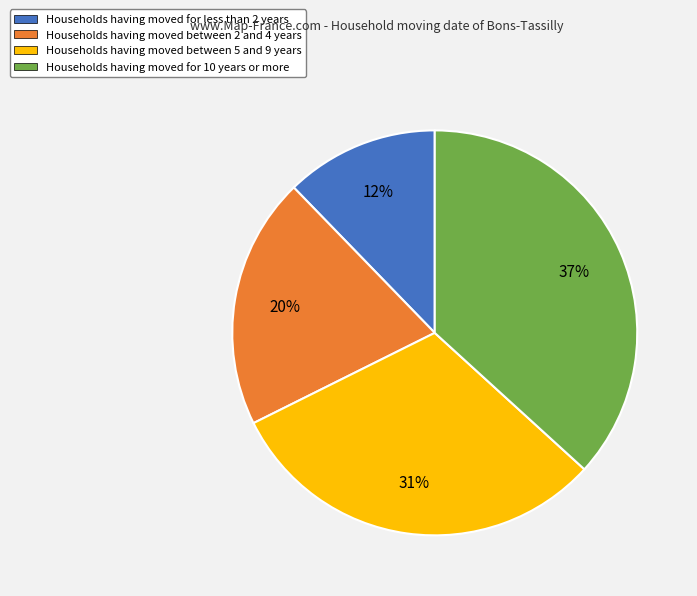

Approximately how many times larger is the value at Households having moved for less than 2 years compared to Households having moved between 5 and 9 years?

0.4